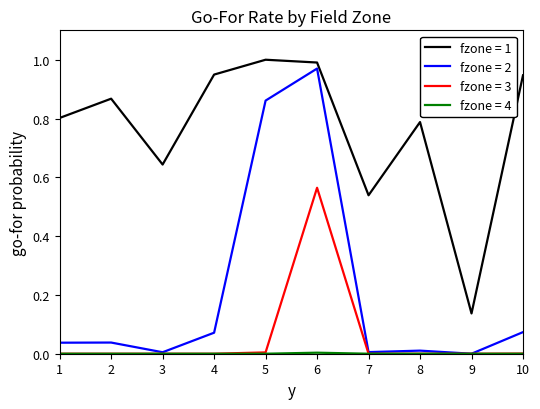

Which series changed the most between 4 and 9?

fzone = 1